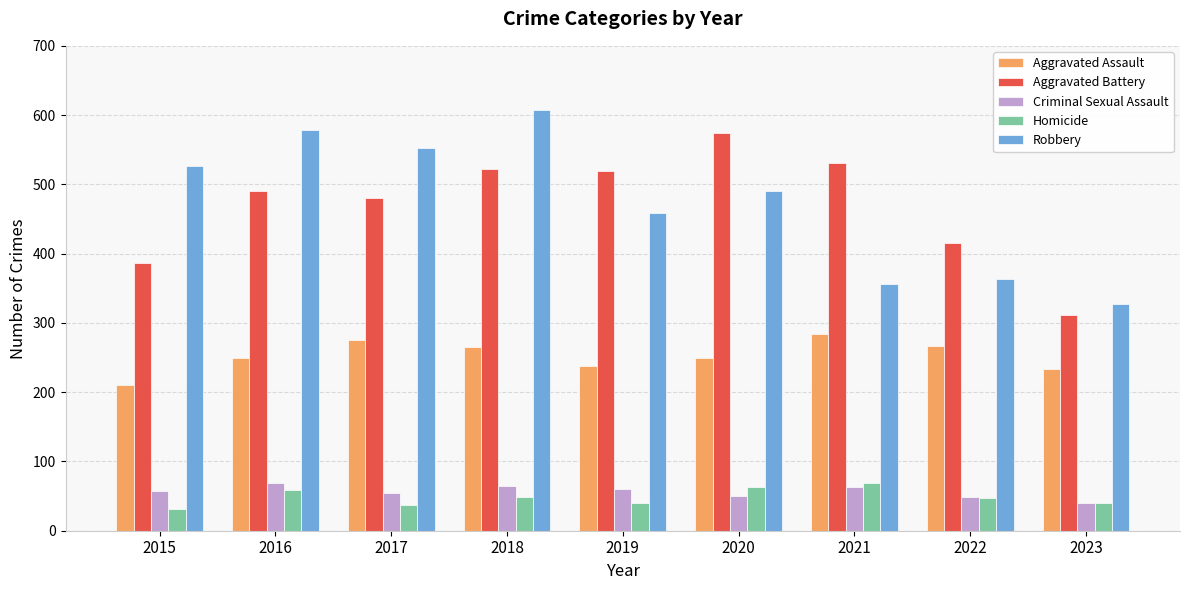

At 2018, list the series in order from smallest to largest.

Homicide, Criminal Sexual Assault, Aggravated Assault, Aggravated Battery, Robbery